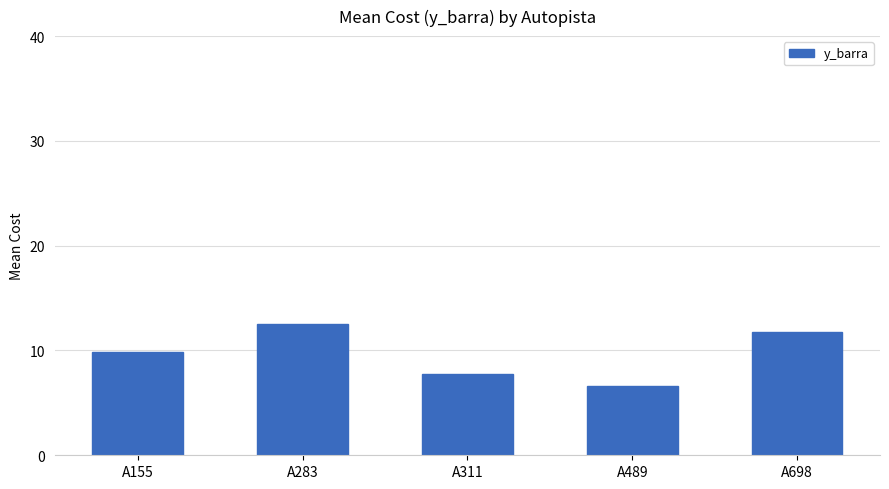

What is the average value?

9.7